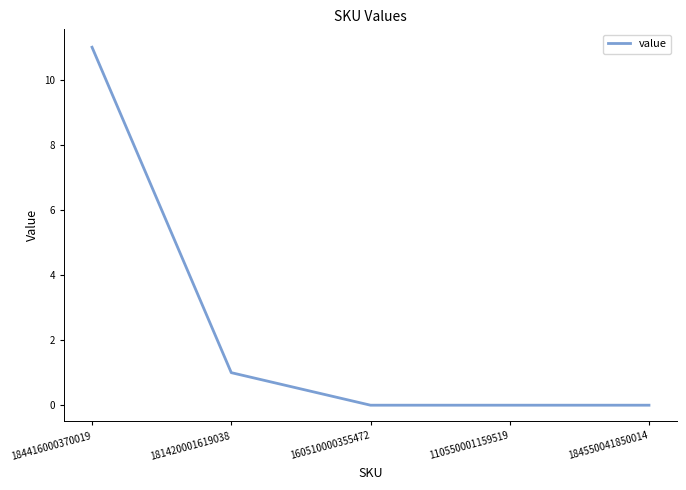

What is the average value?

2